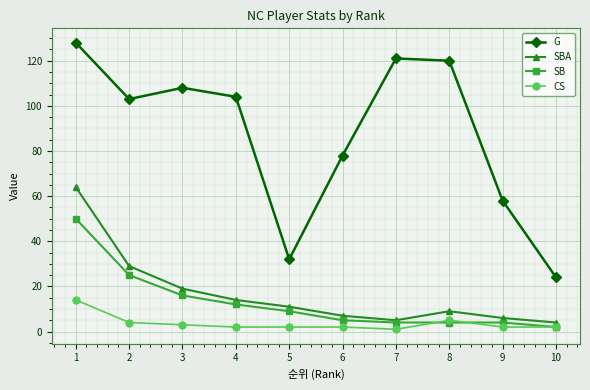

At which category does G reach its first local peak?

3